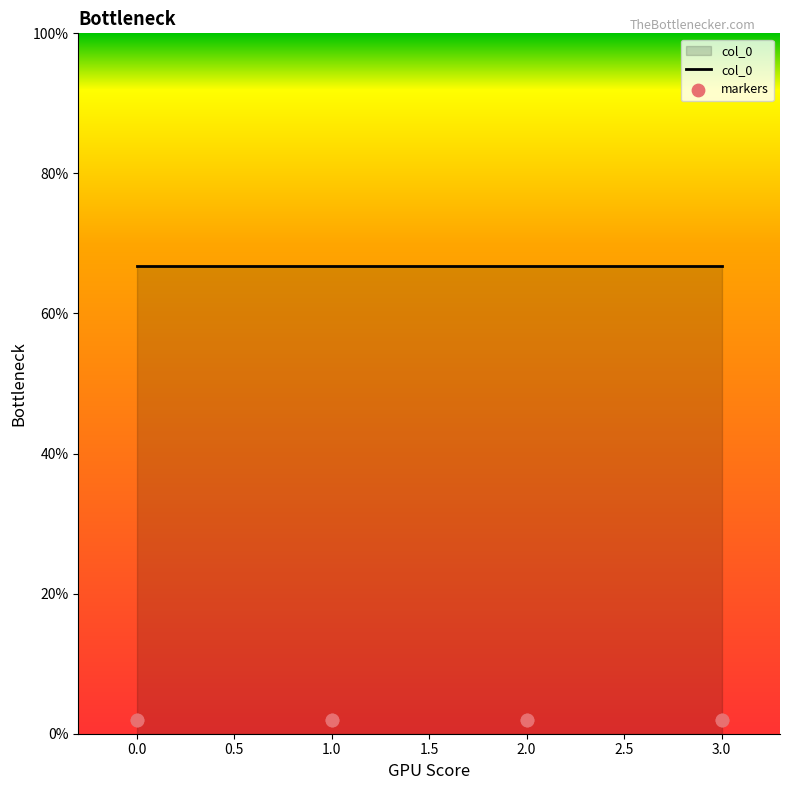

What are all the series names shown in the legend?

col_0, markers